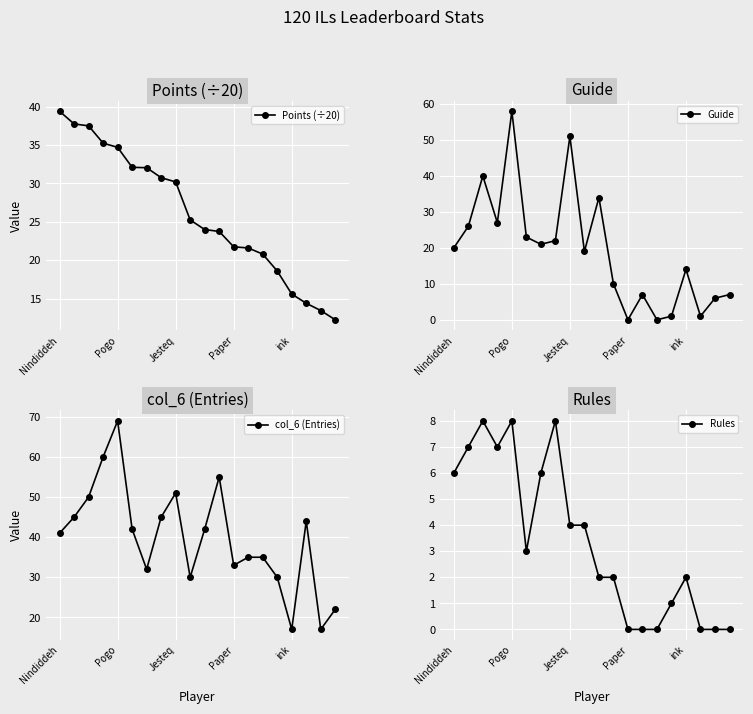

True or false: Points (÷20) has more than 0 interior local peaks.

False